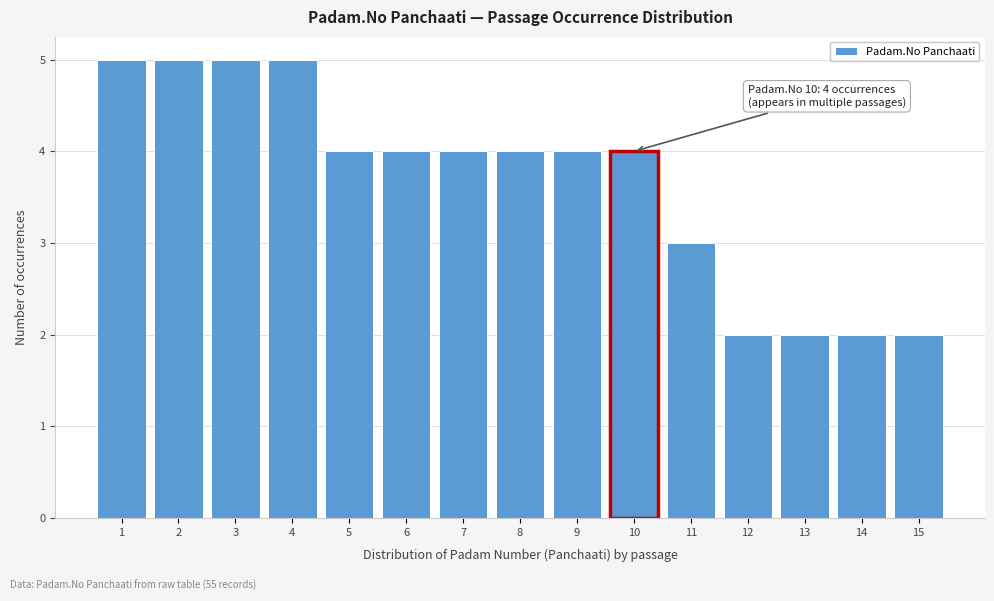

Reading left to right, transcribe all the data shown in this chart.

5	5	5	5	4	4	4	4	4	4	3	2	2	2	2